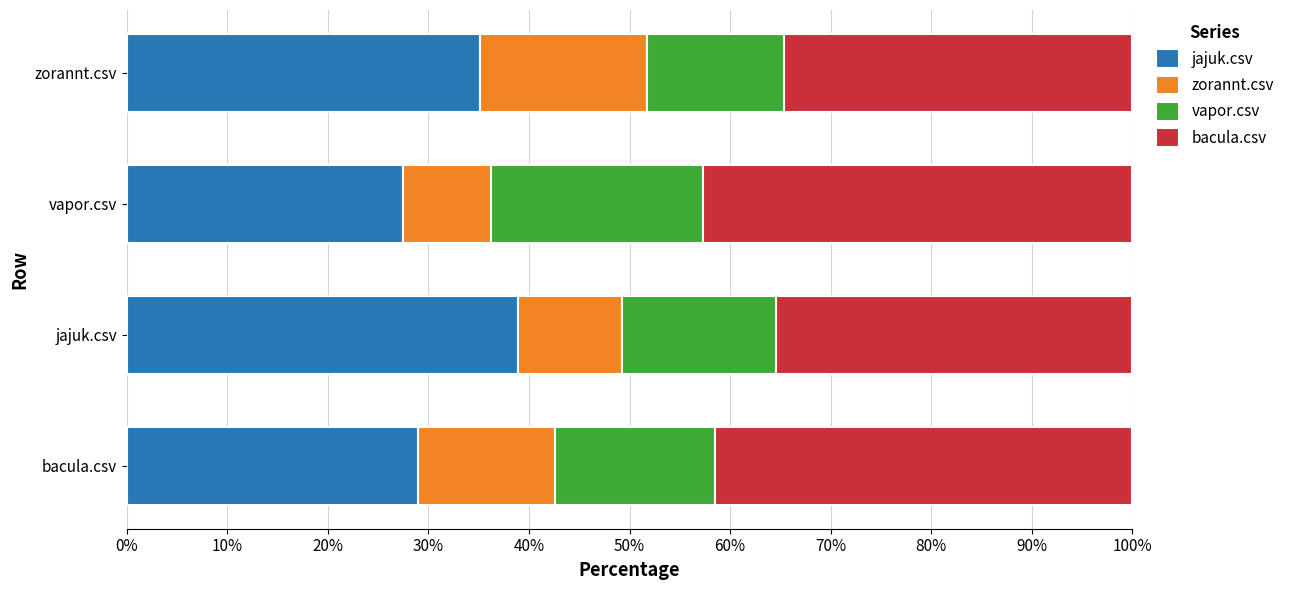

What is the minimum value for jajuk.csv?

27.5